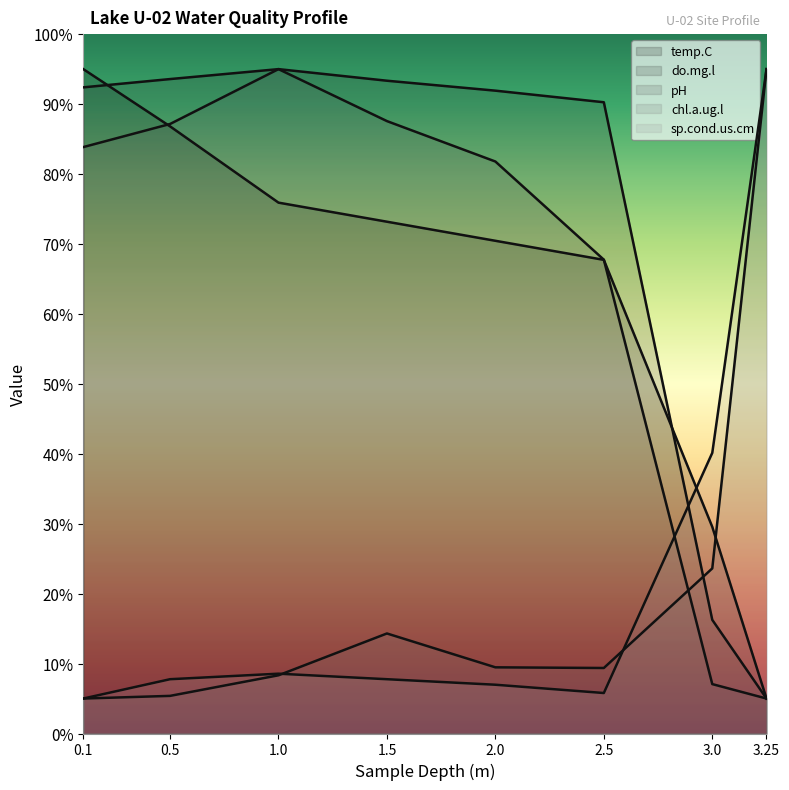

Which series changed the most between 0.1 and 3.25?

temp.C